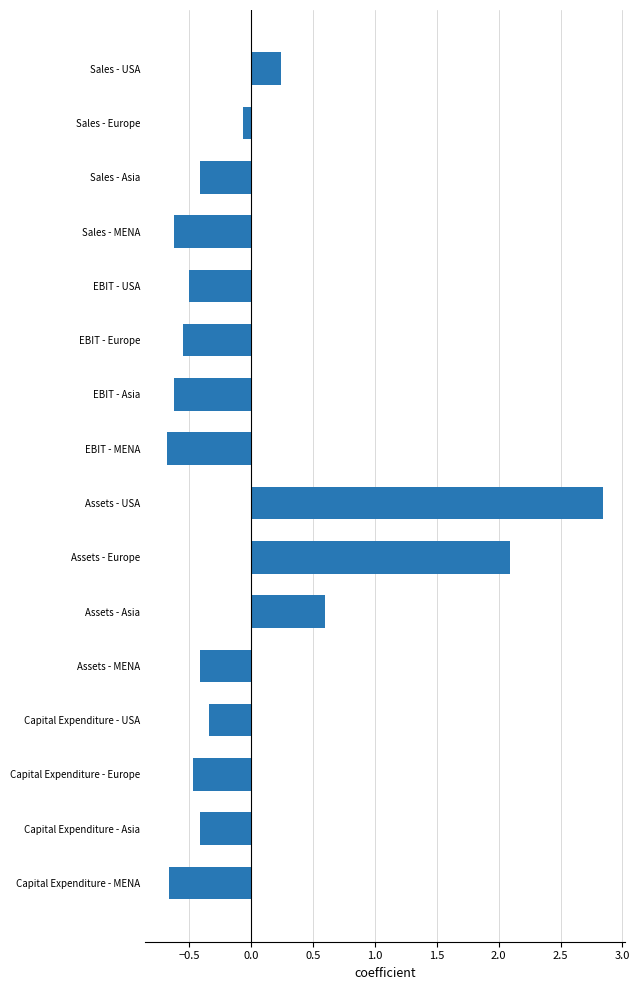

At which label is the value closest to 1?

Assets - Asia